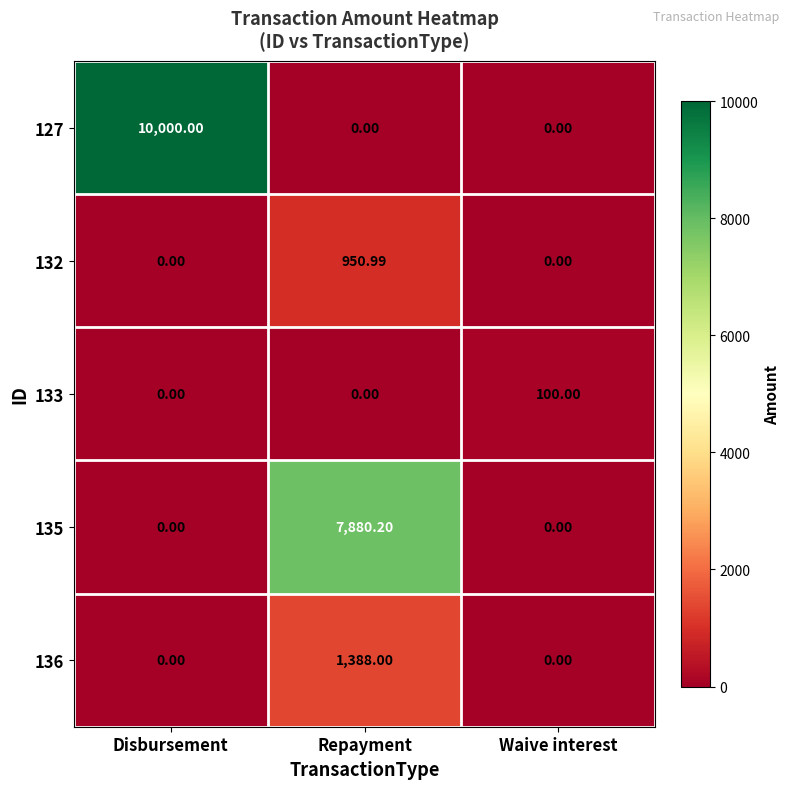

Is the value of 133 at Repayment greater than the value of 132 at Repayment?

No